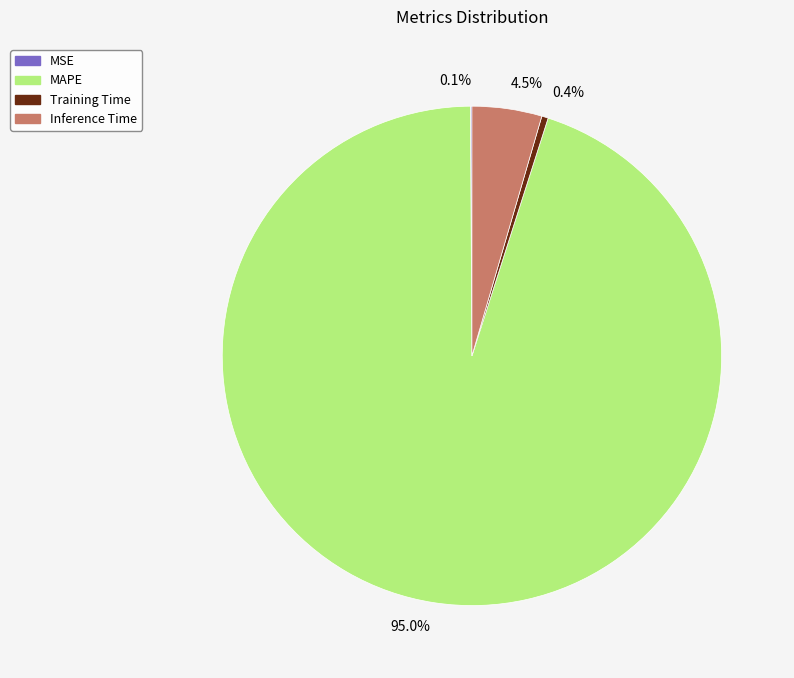

What percentage do Inference Time and MAPE together represent?

99.5%